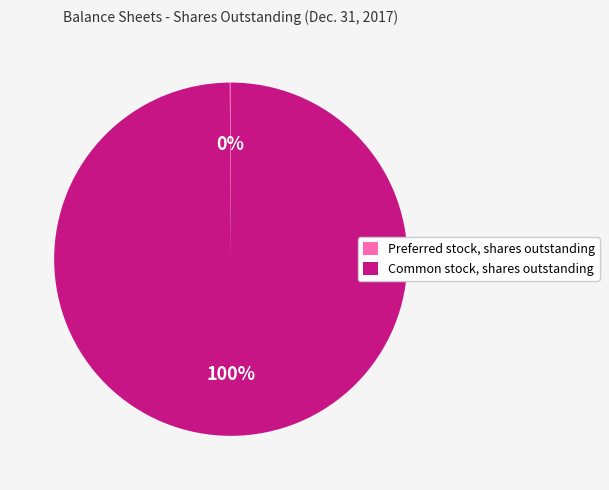

To the nearest percent, what is the average slice percentage?

50%